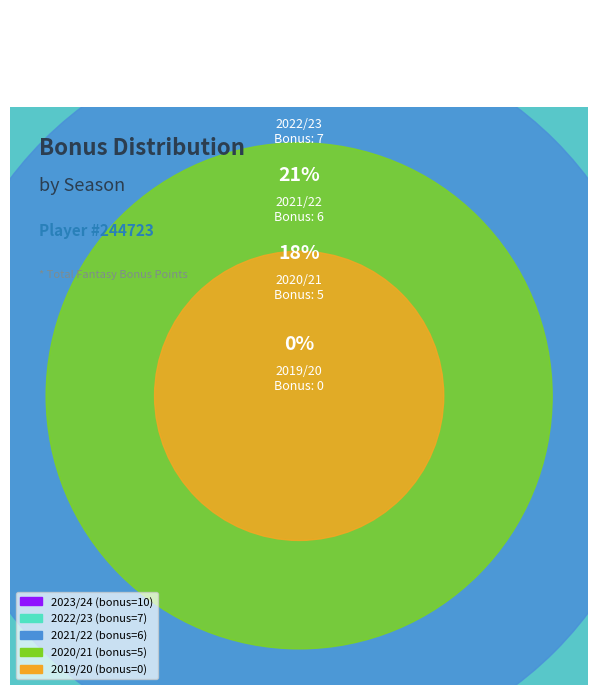

Does 2021/22 account for over 50% of the chart?

No